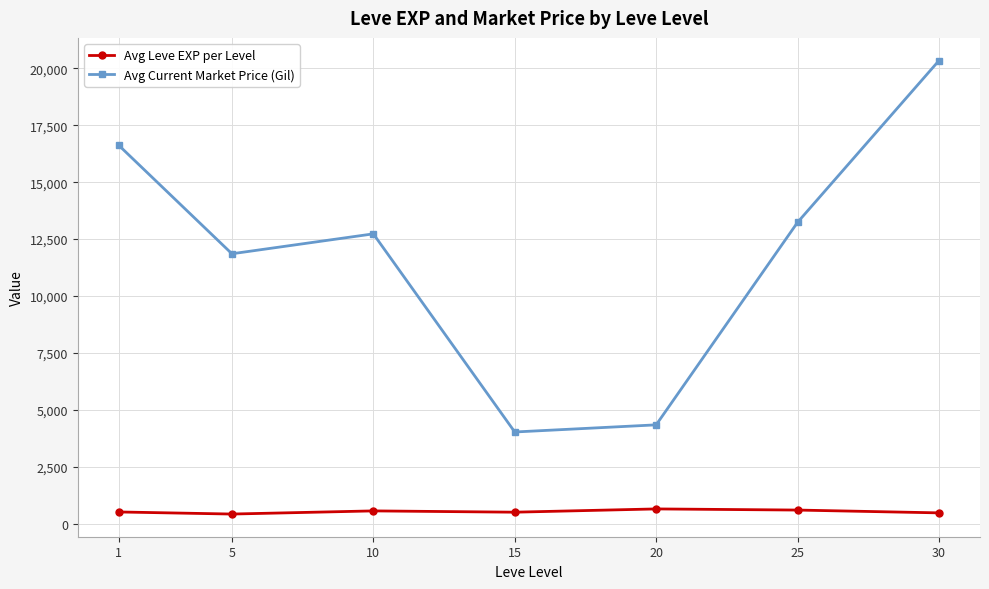

Is this an area chart (filled region under the line)?

No